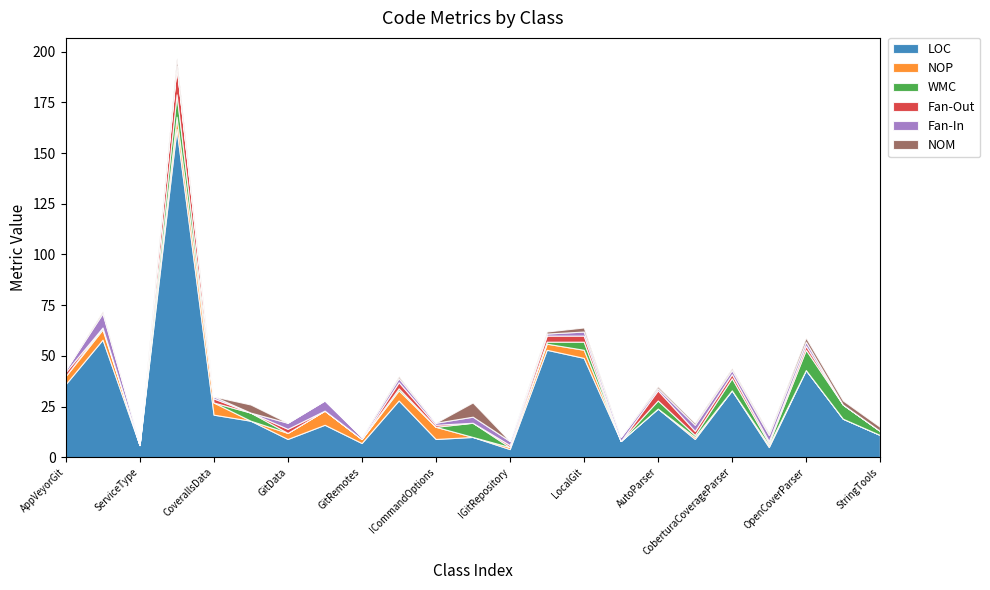

How many positive values does the WMC series have?

14